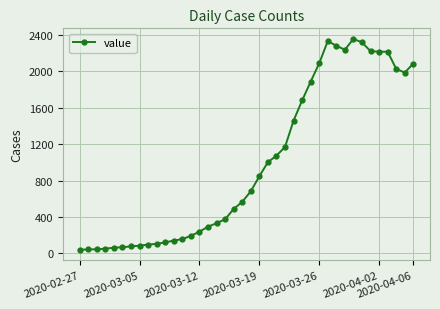

What is the difference between the second highest and minimum values?

2293